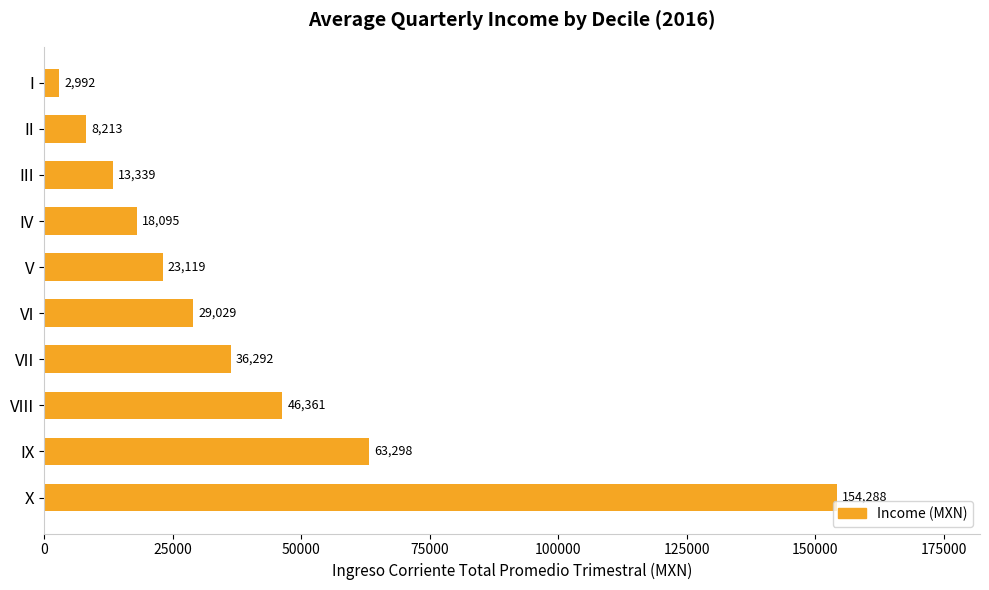

What is the average value?

39502.6